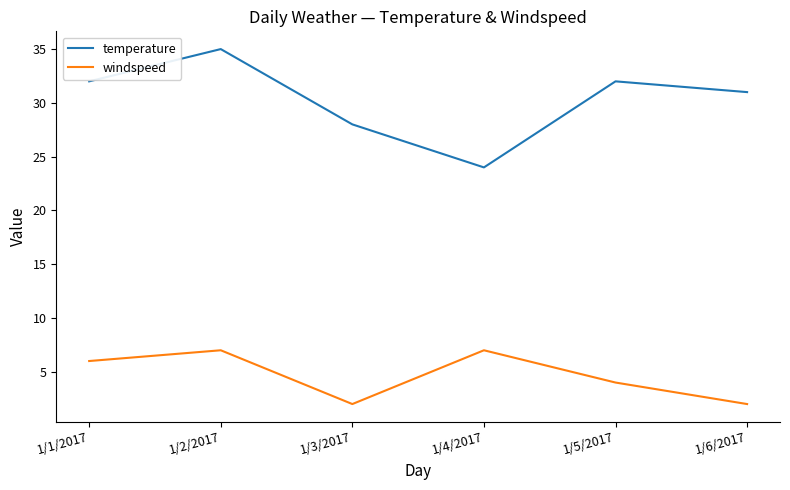

True or false: temperature and windspeed intersect in this chart.

False